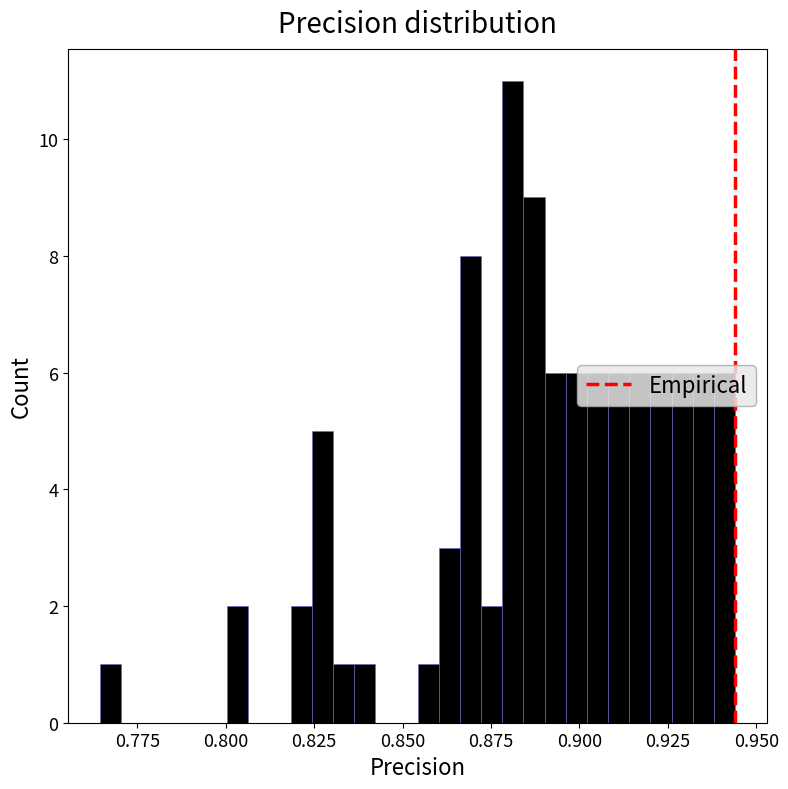

Read against the x-axis, roughly where is the centre of the tallest bar?

0.880